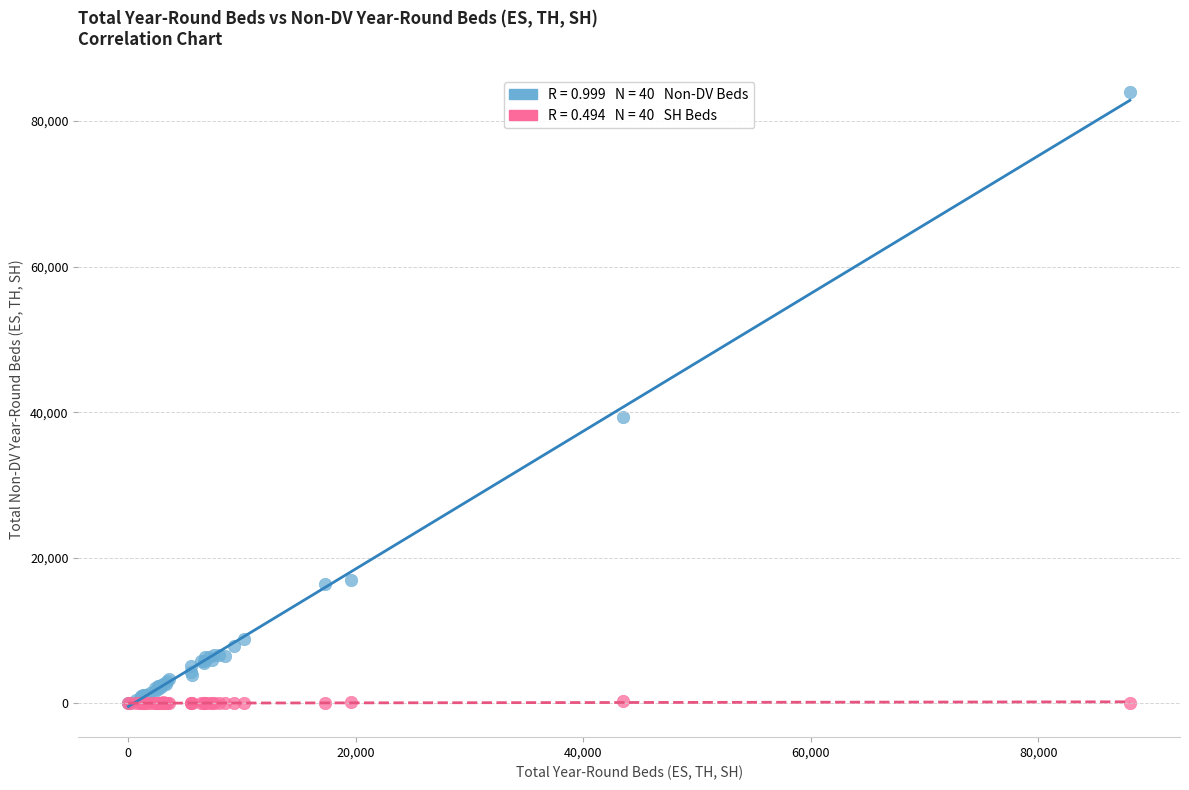

Across all series, what Y value is closest to 41963?

39345